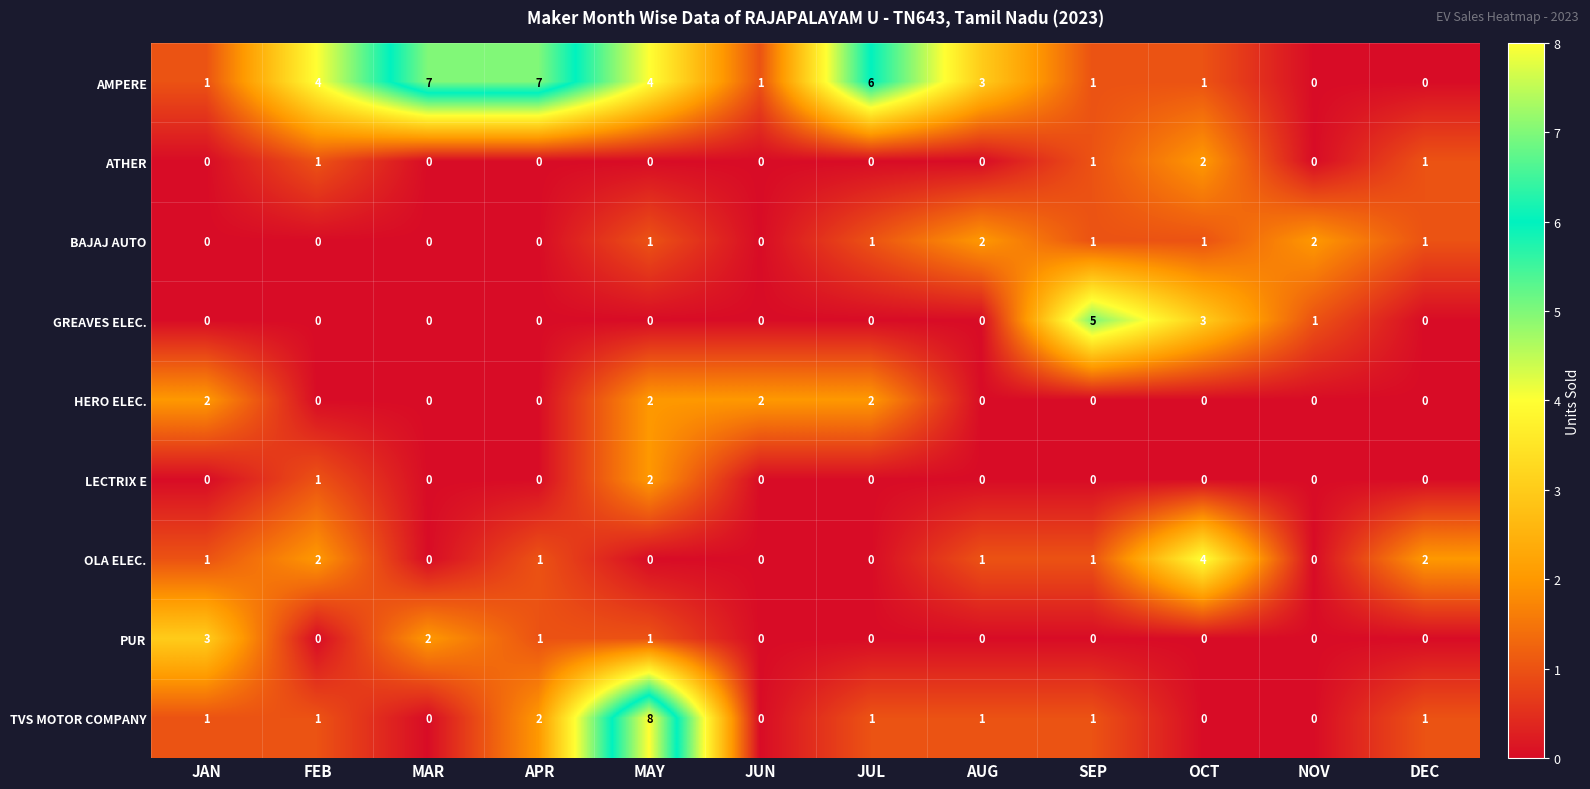

Count the number of data series in this chart.

9